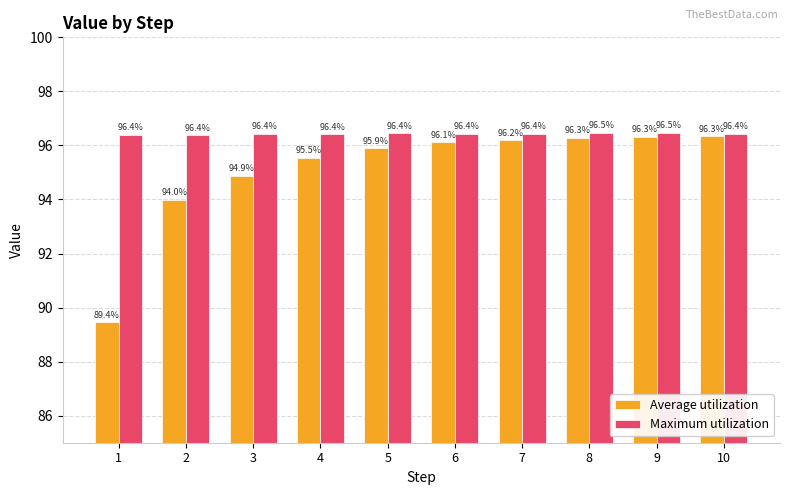

What value does the Maximum utilization series have at 4?

96.4